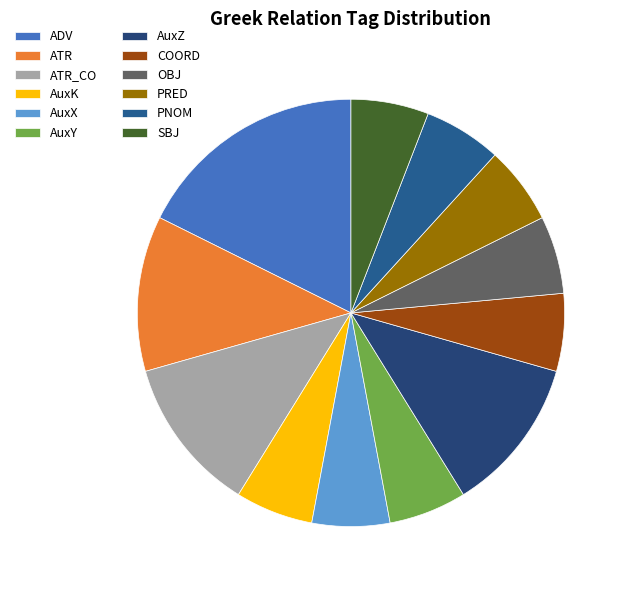

Count the number of slices in the pie.

12